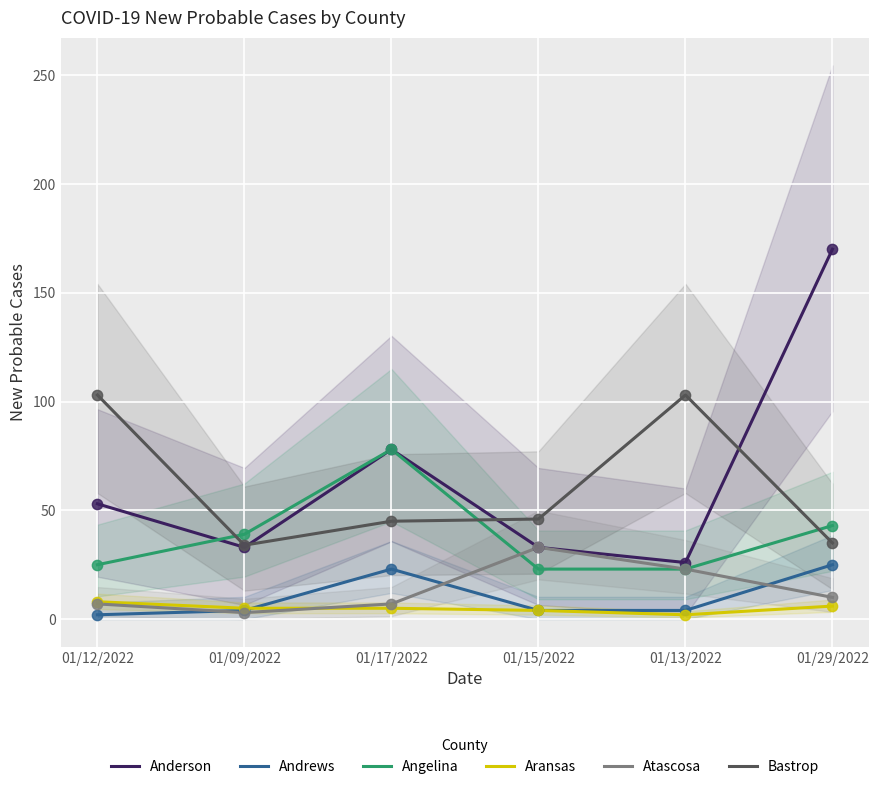

What is the total value across all series at 01/15/2022?

143